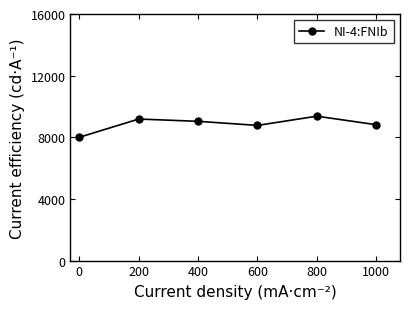

What is the average value?

8862.8